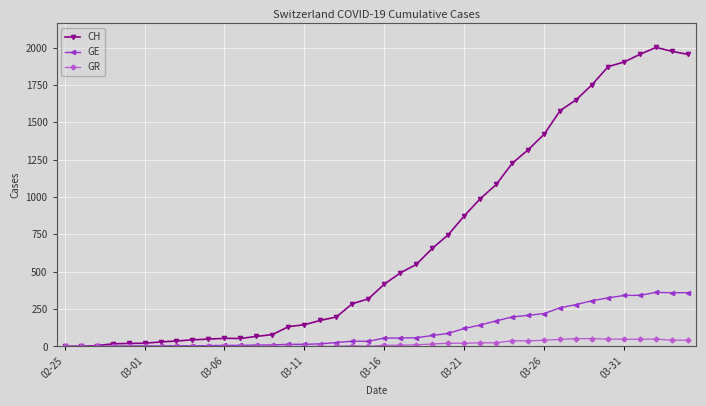

Which series has the largest range (max minus min)?

CH